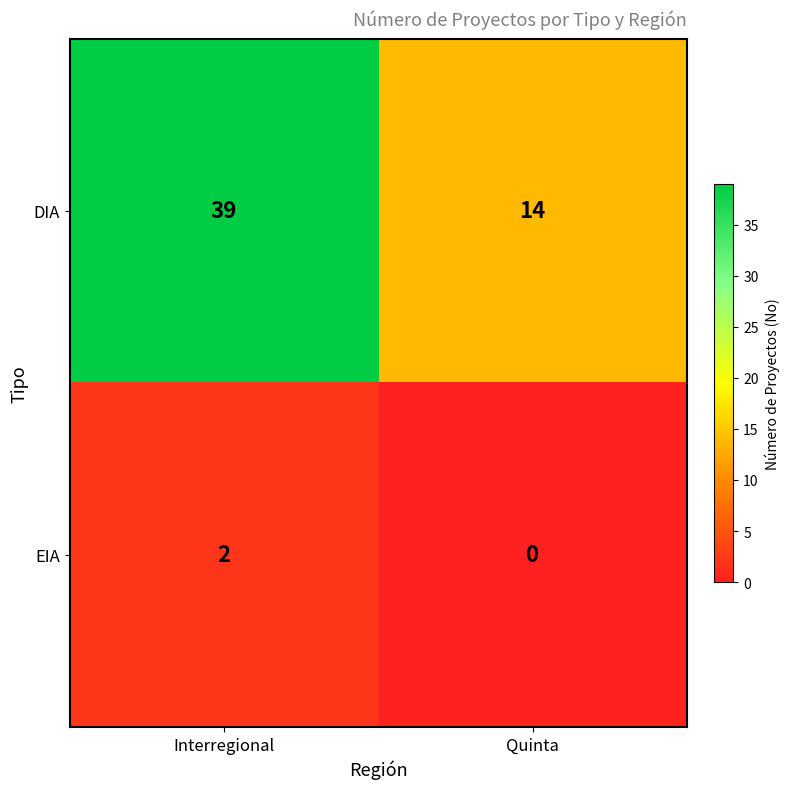

What is the sum of all DIA values?

53